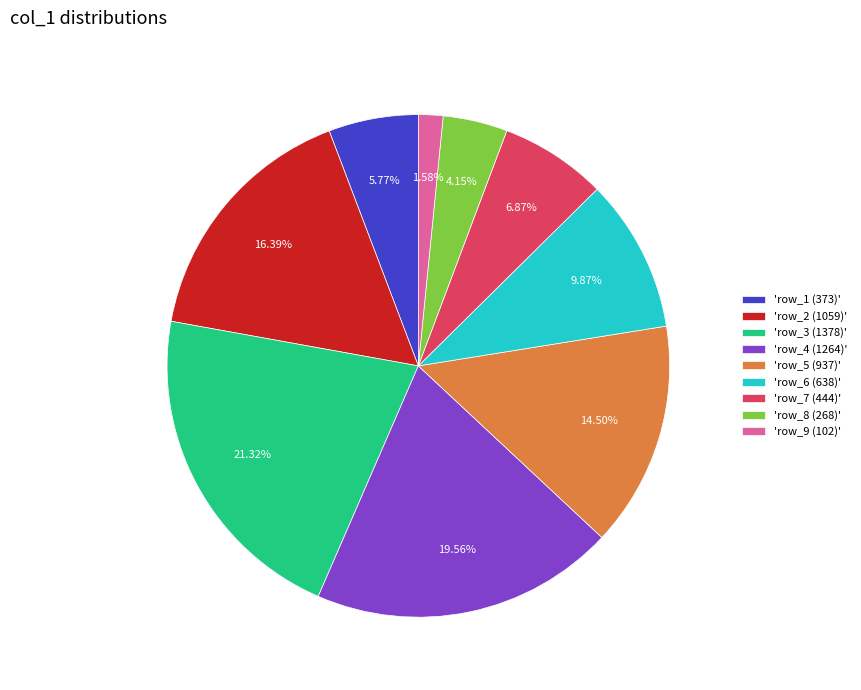

To the nearest percent, what is the average slice percentage?

11%